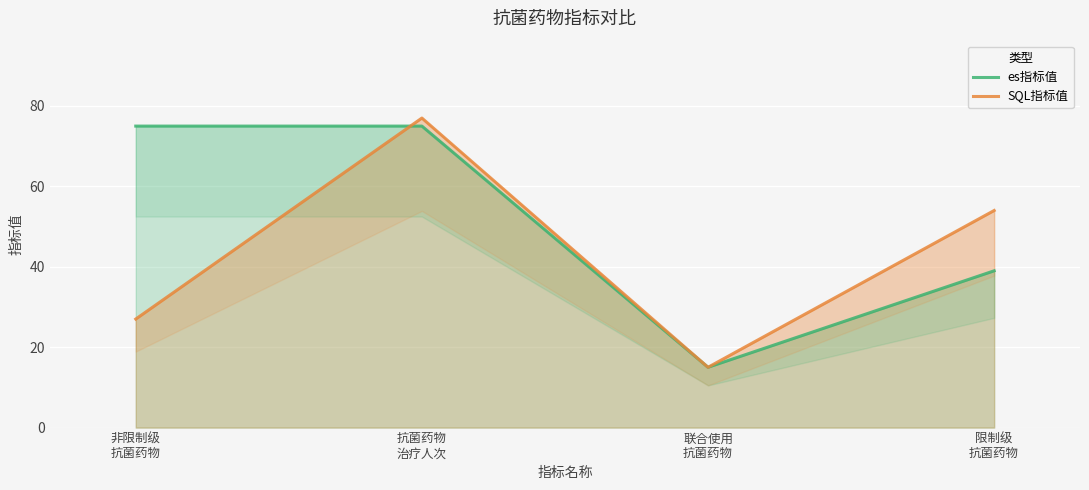

What is the average value of the SQL指标值 series?

43